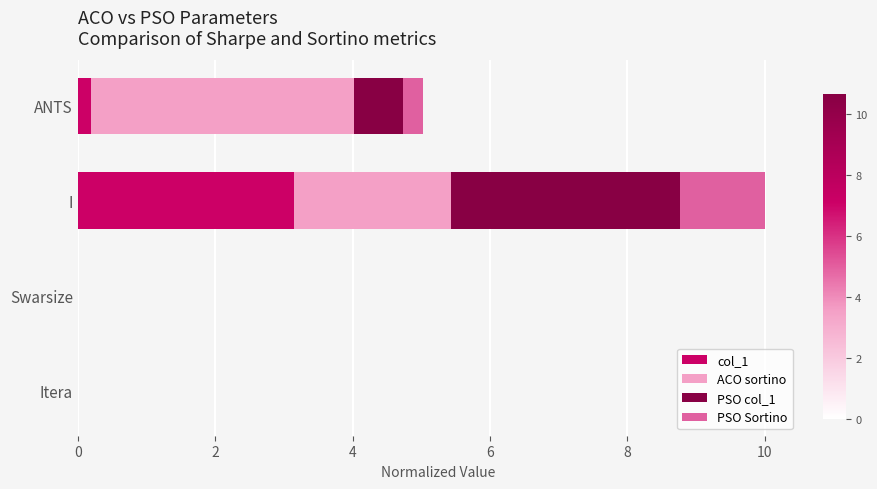

The value of col_1 at I is 3.1. True or false?

True